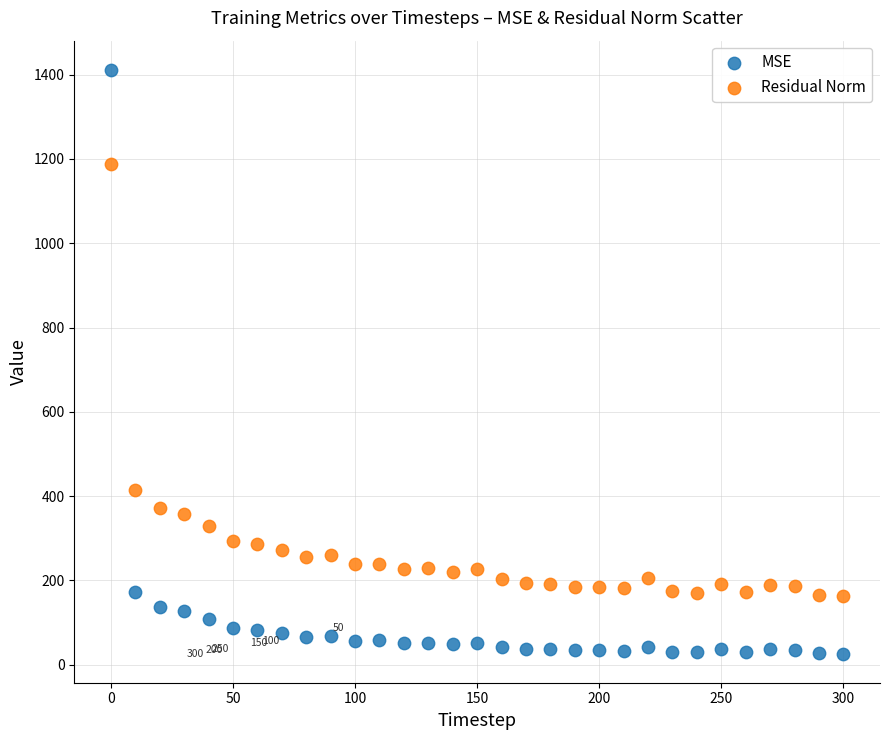

In the Residual Norm series, what Y value is closest to 674?

415.4